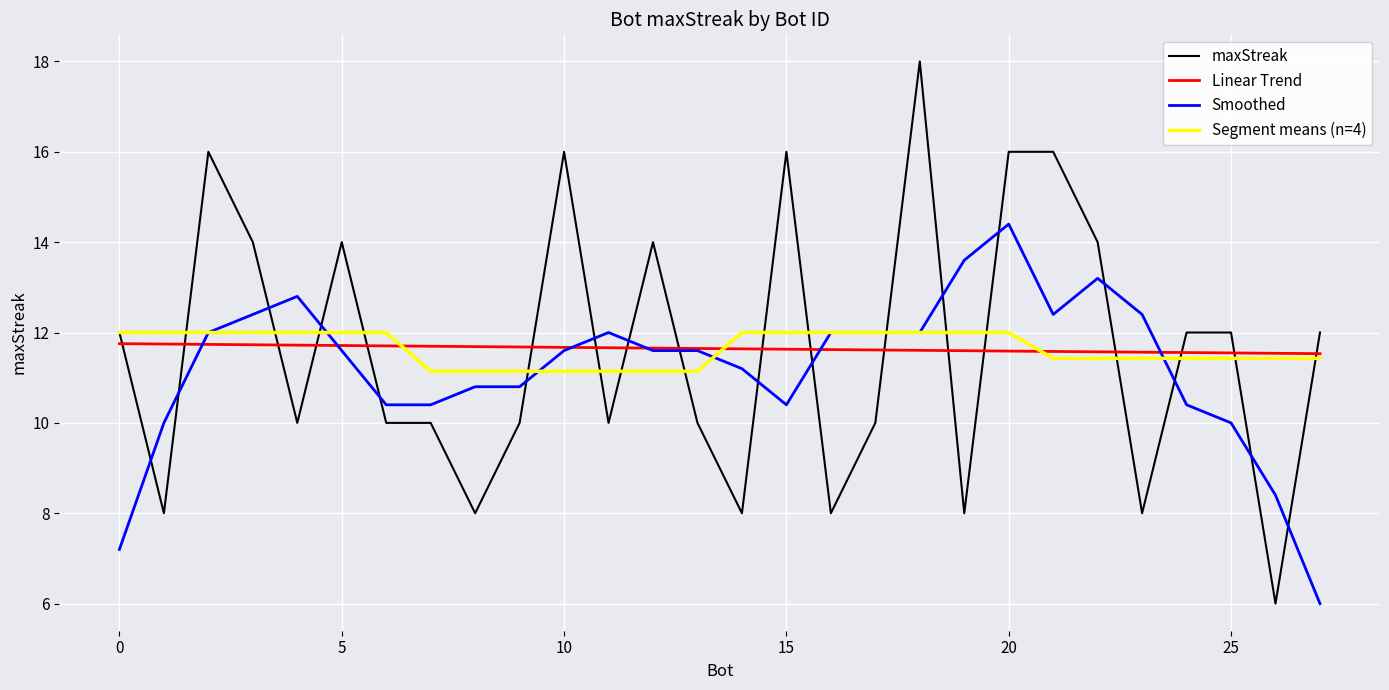

List the labels in order of value, smallest first.

26, 23, 19, 16, 14, 8, 1, 17, 13, 11, 9, 7, 6, 4, 27, 25, 24, 0, 22, 12, 5, 3, 21, 20, 15, 10, 2, 18